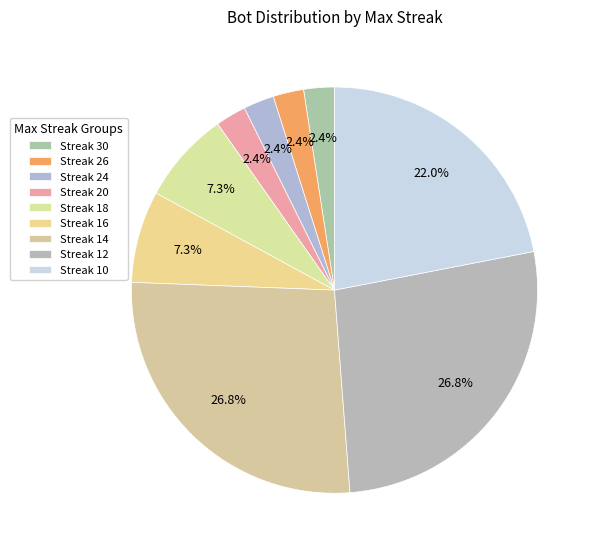

Is there a majority slice in this chart?

No